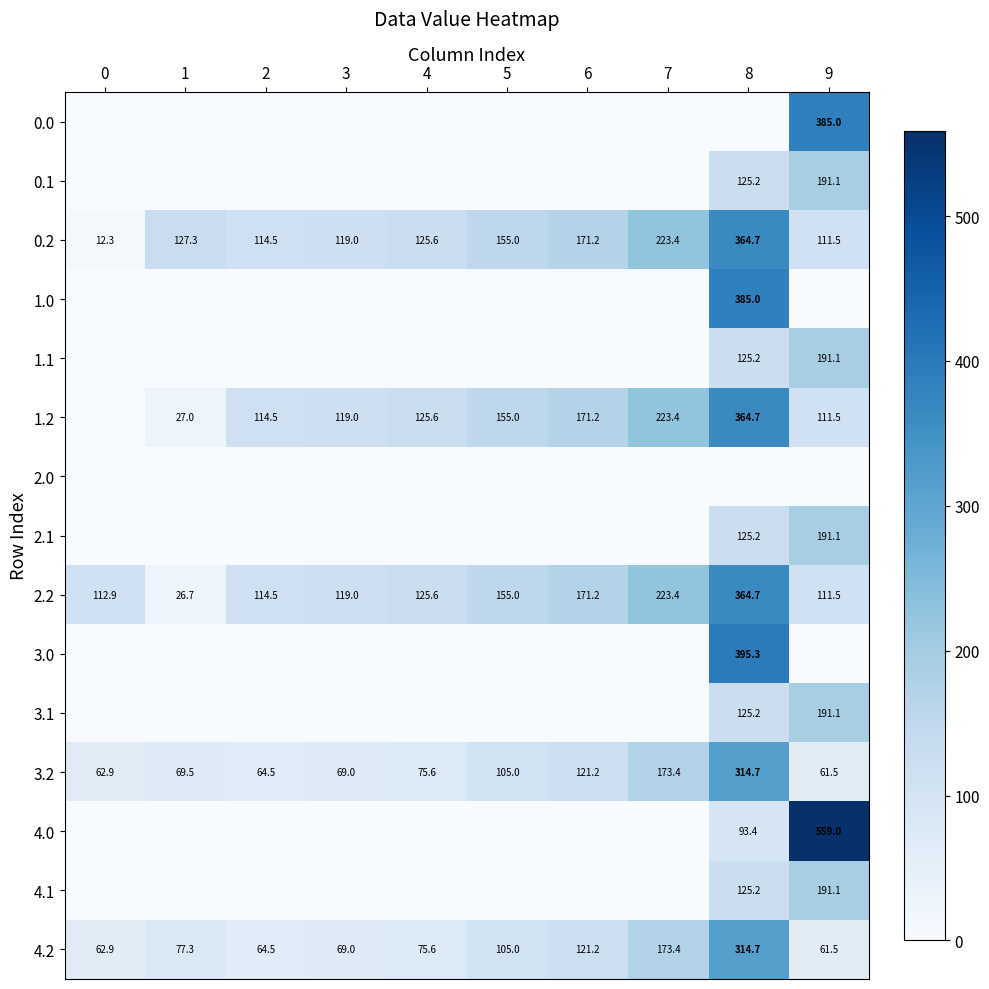

List the labels in order of 0.0 value, largest first.

9, 0, 1, 2, 3, 4, 5, 6, 7, 8